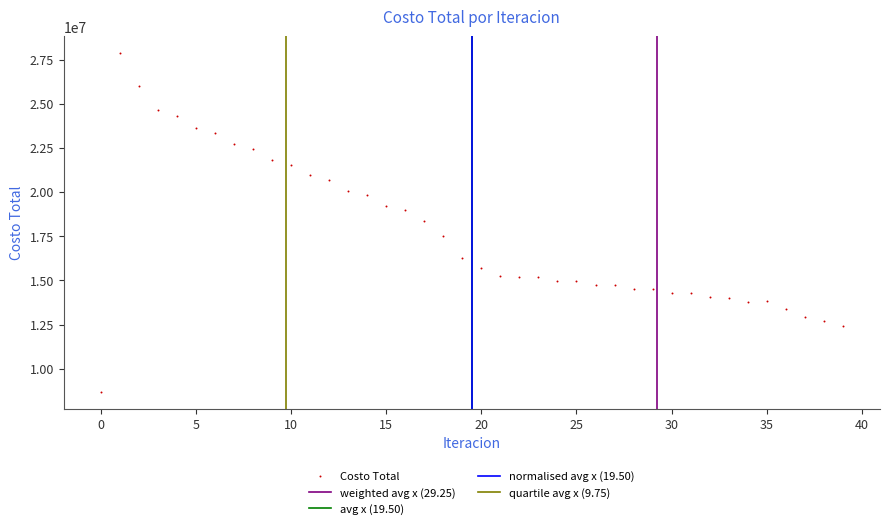

What is the range of Y values (max minus min)?

19152381.6